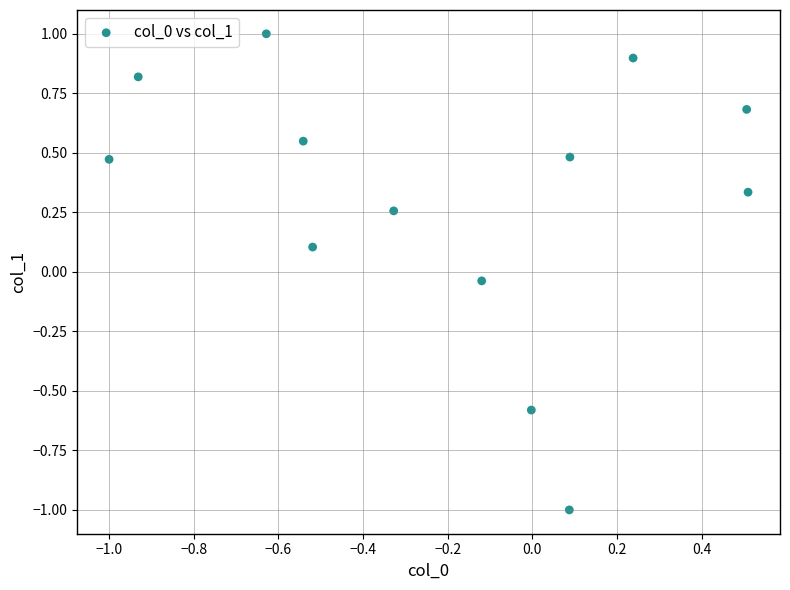

What is the range of X values (max minus min)?

1.5